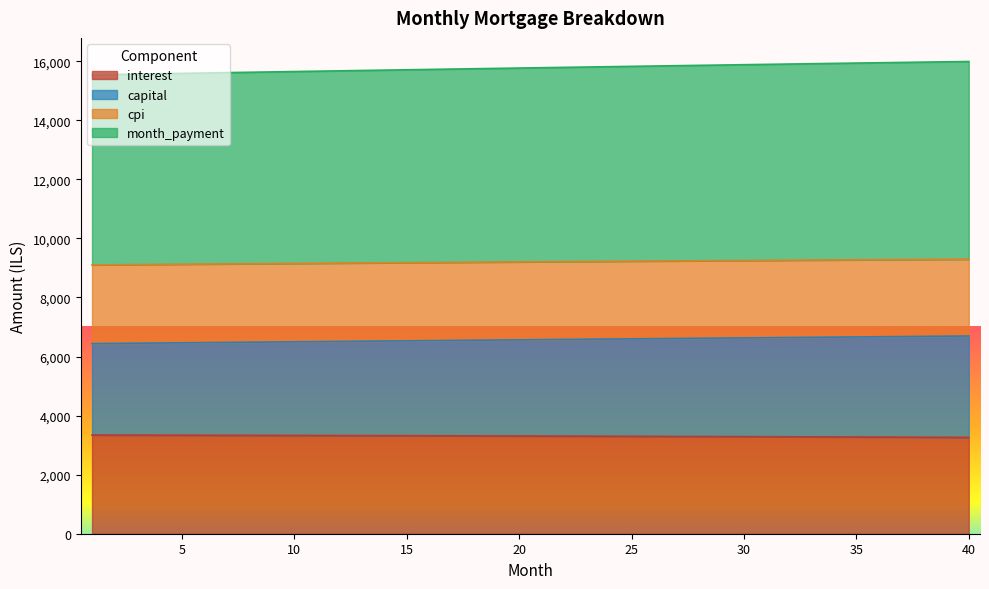

Where does the capital series first go above 6571?

21